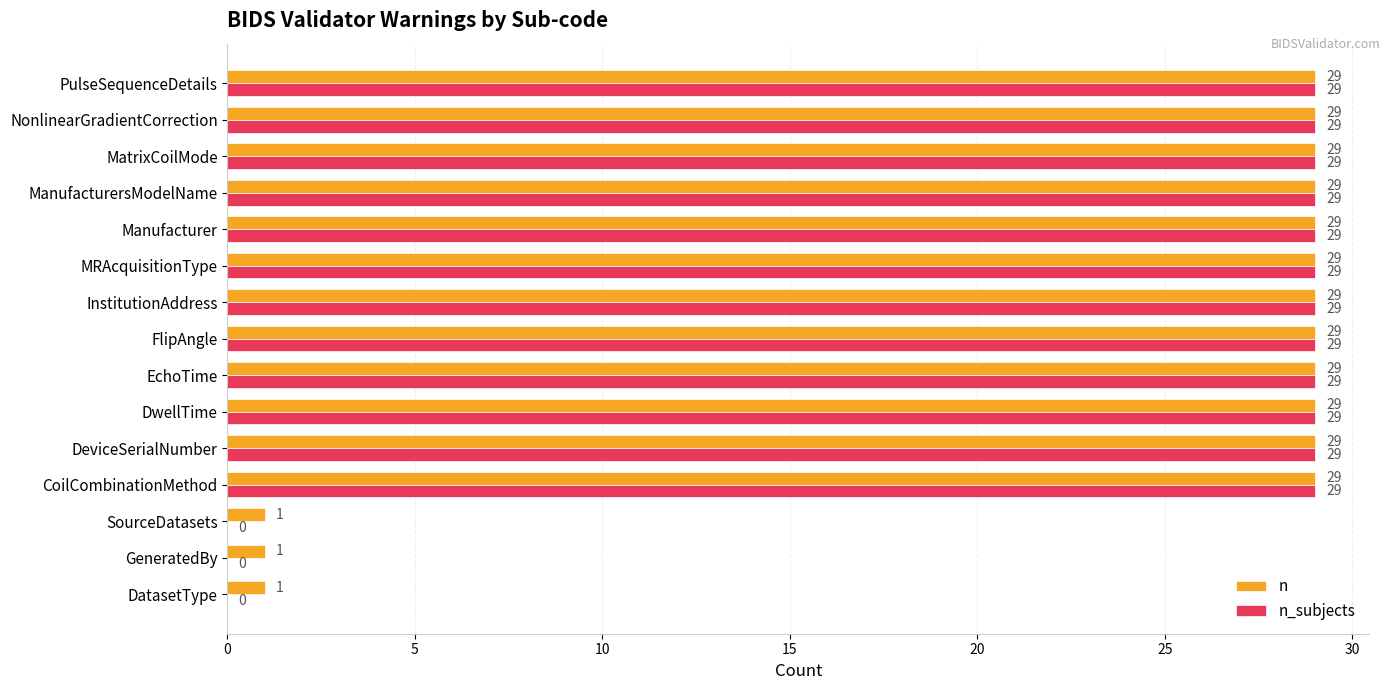

What is the sum of all n values?

351